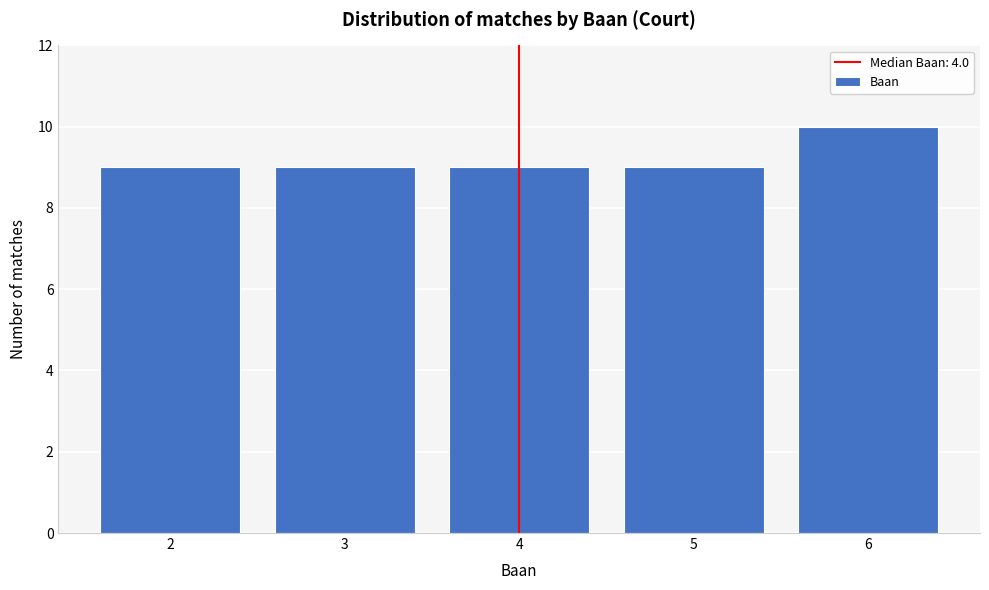

Reading left to right, transcribe all the data shown in this chart.

9	9	9	9	10